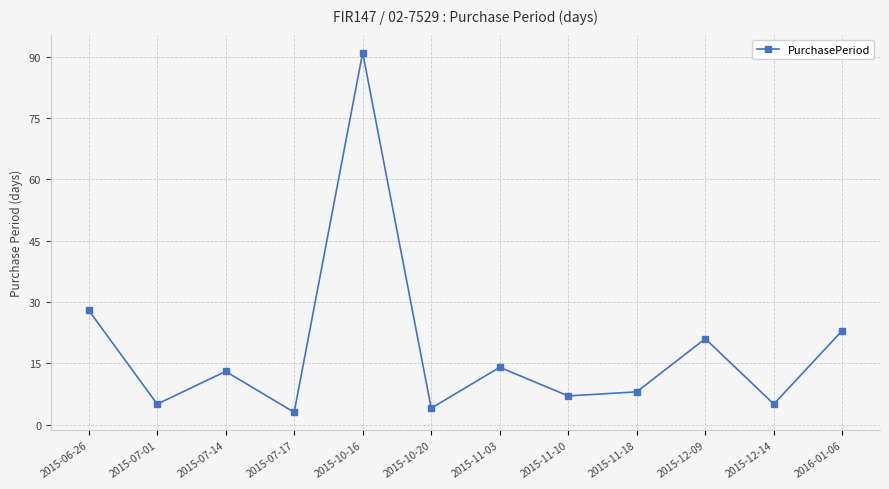

Reading left to right, transcribe all the data shown in this chart.

28	5	13	3	91	4	14	7	8	21	5	23